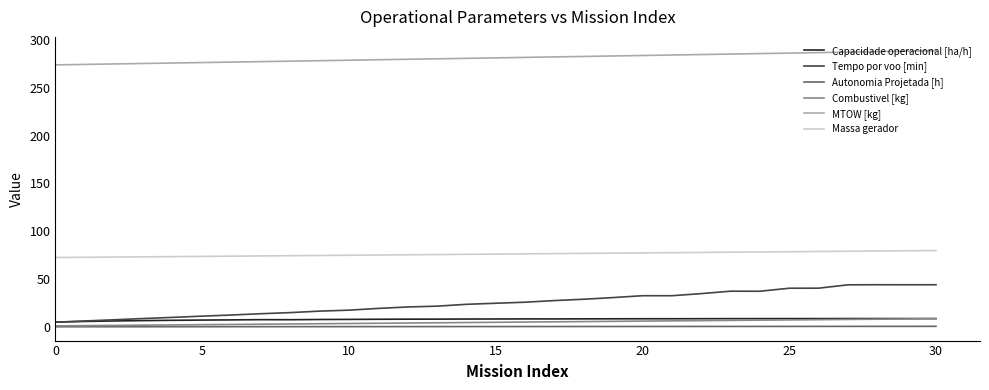

Count the number of data series in this chart.

6